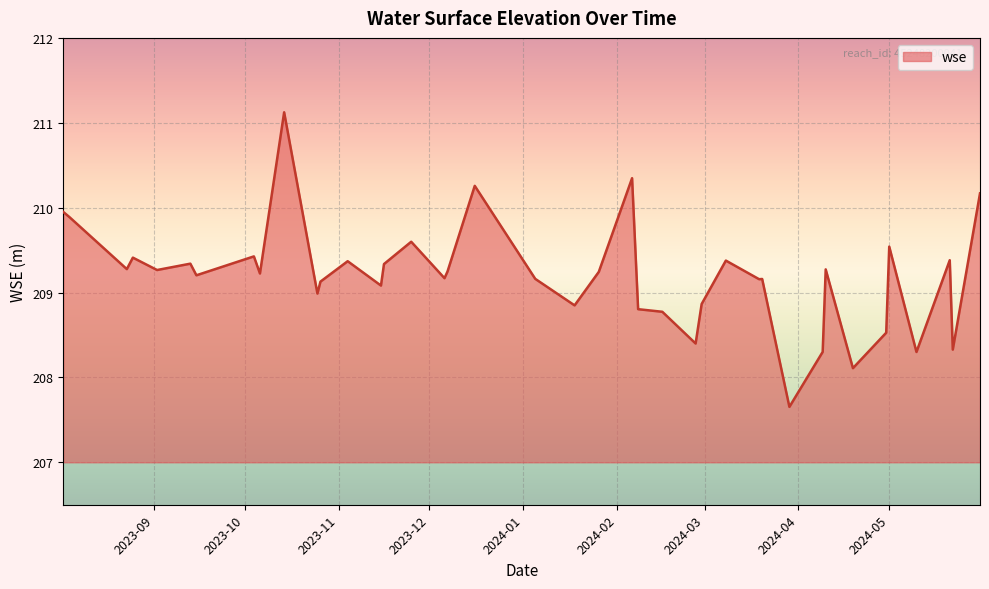

What is the smallest value displayed?

207.7